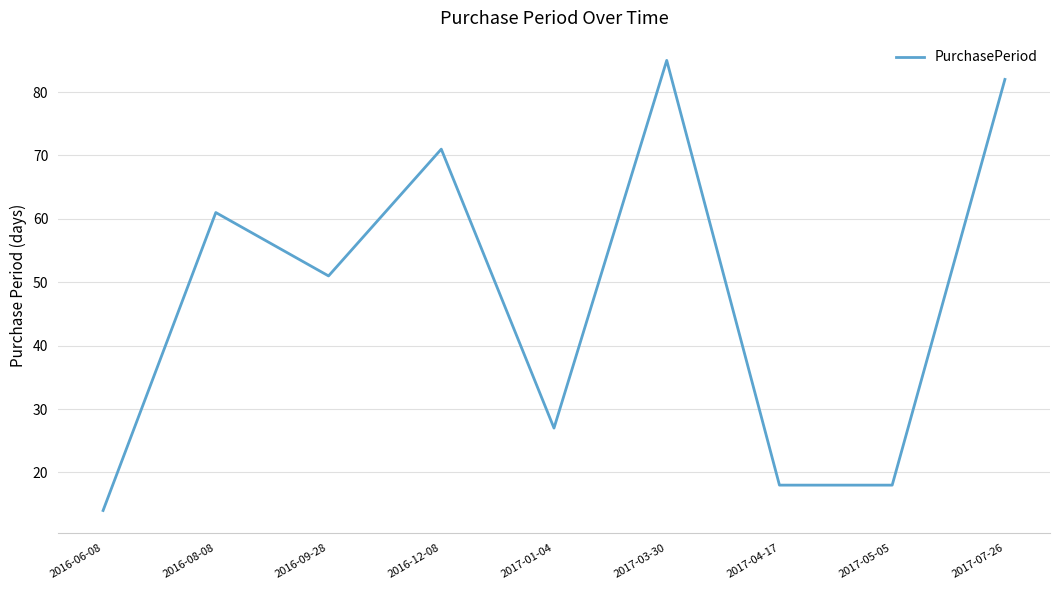

Is this an area chart (filled region under the line)?

No